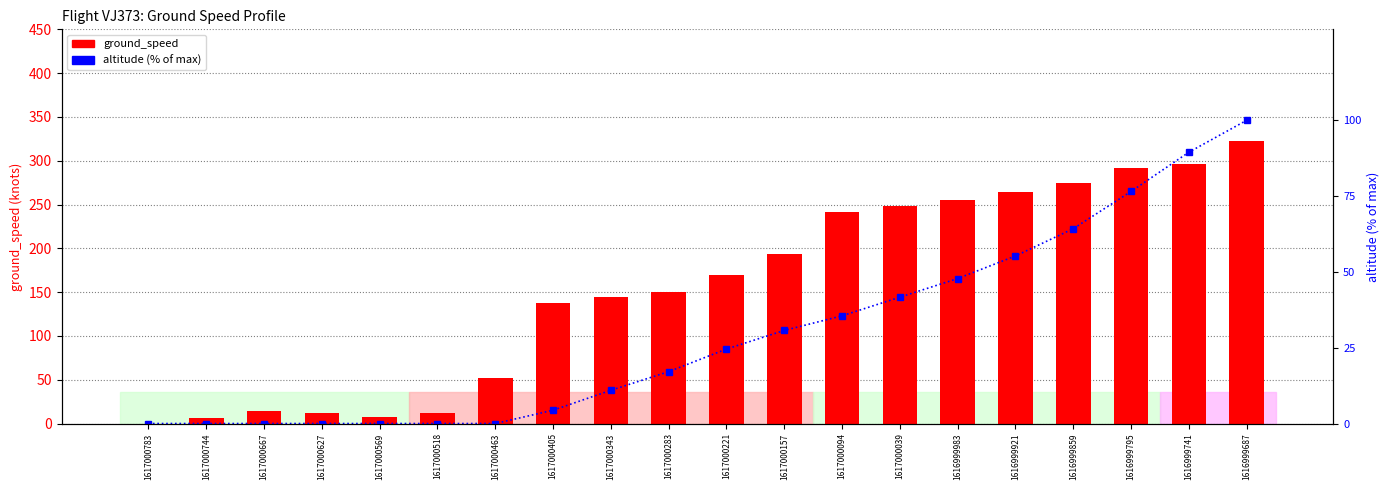

At which category is the sum across all series the highest?

1616999687